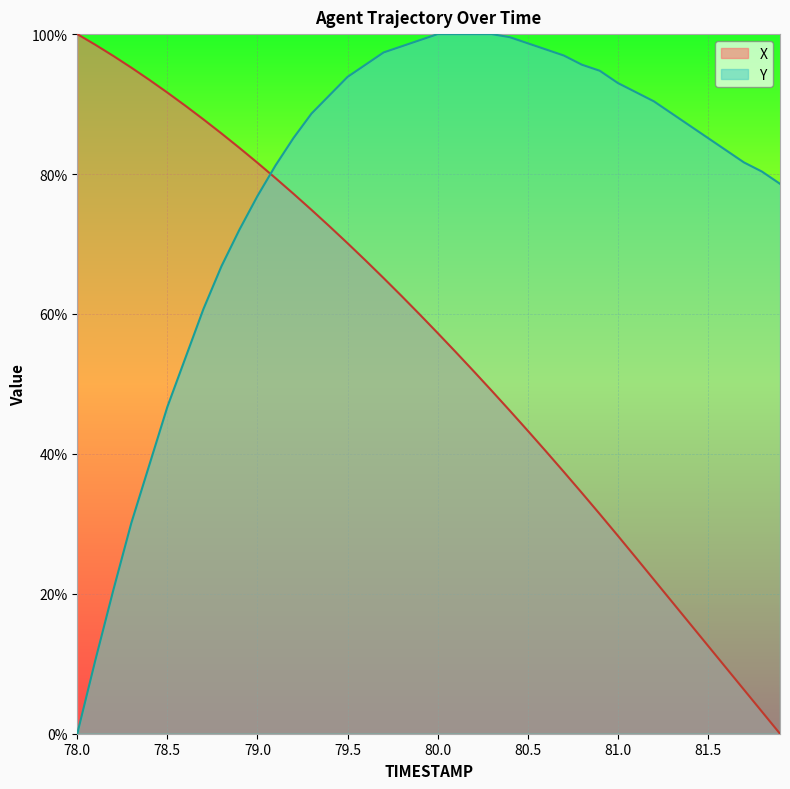

Between 80.9 and 81.7, which series saw the biggest shift?

X